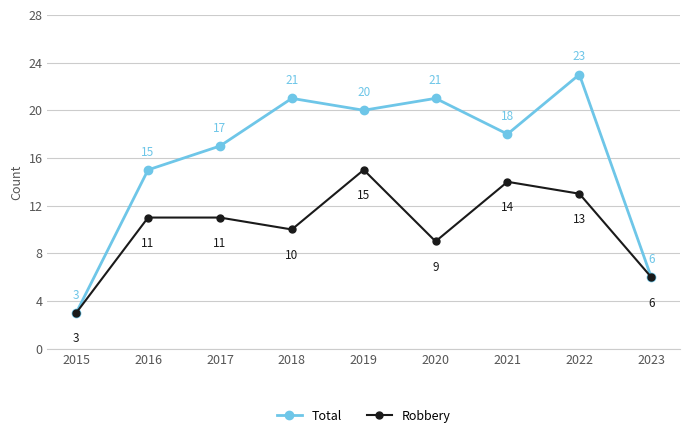

The Total series shows 17 at 2017. True or false?

True